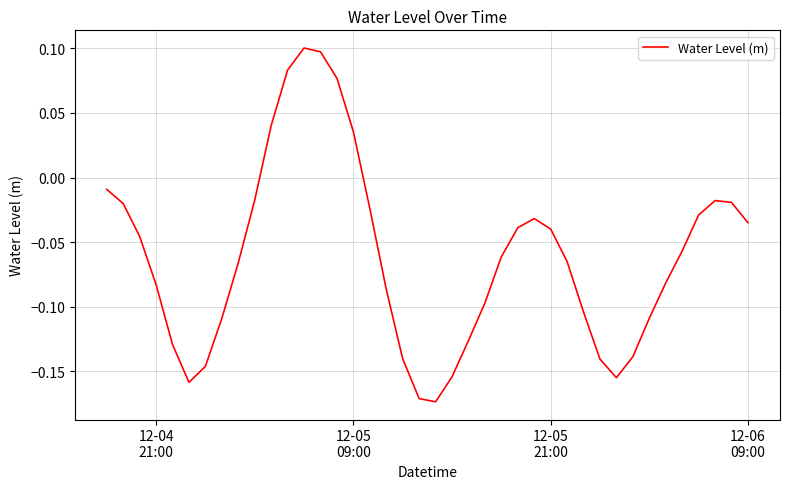

What is the difference between the maximum and minimum values?

0.3